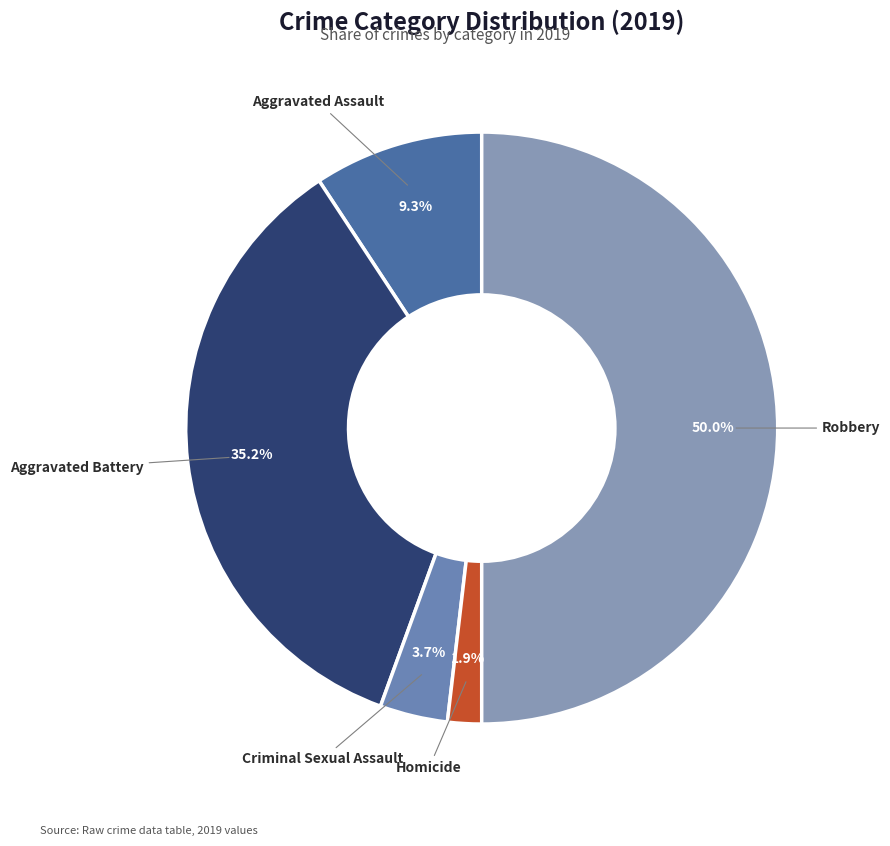

To the nearest percent, what is the combined percentage of Robbery and Aggravated Assault?

59%